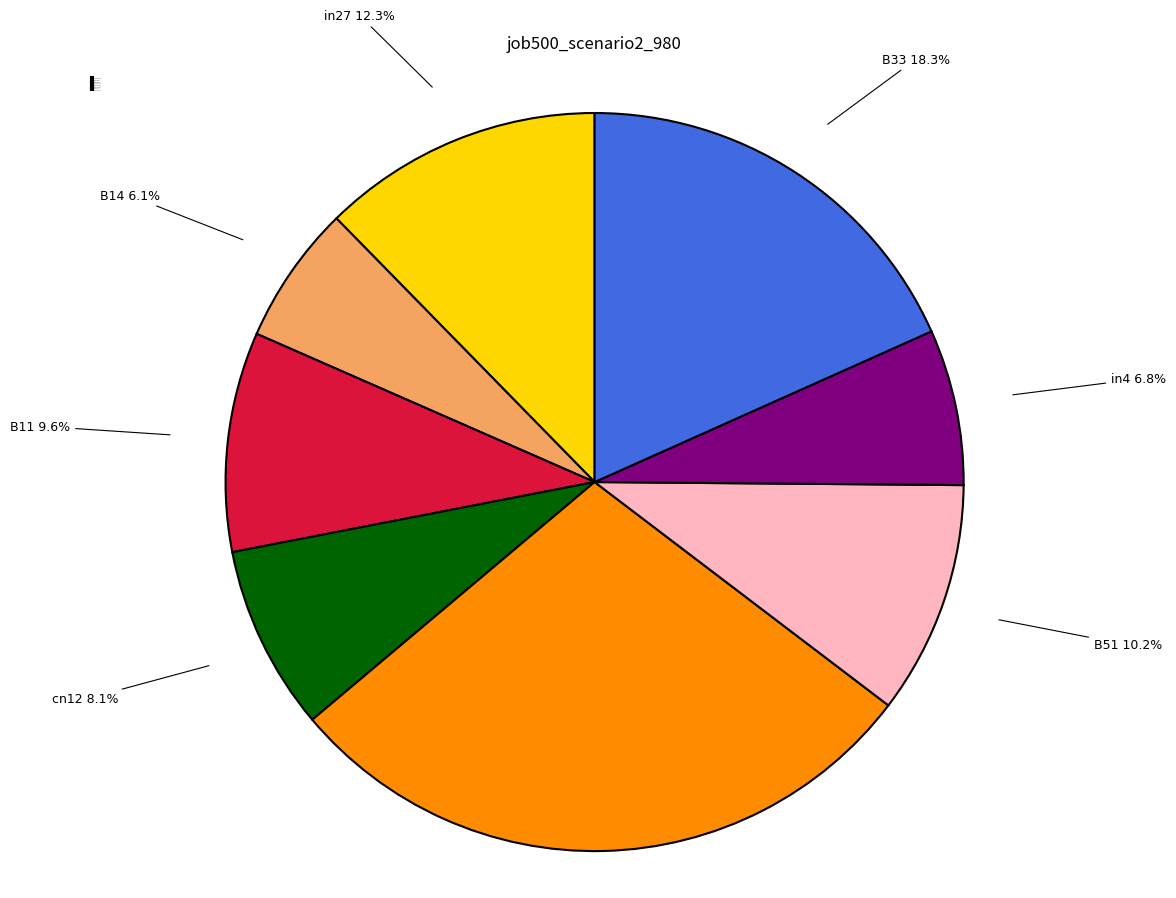

To the nearest percent, what is the difference between the B54 and B14 slice percentages?

22%